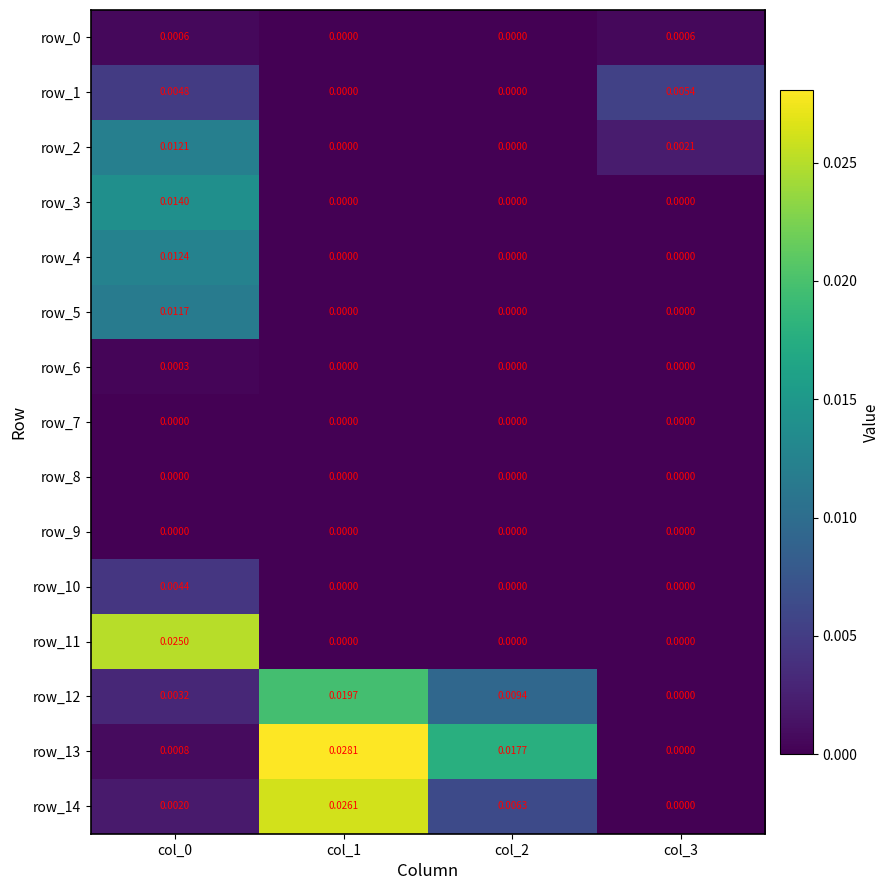

Is the value of row_0 at col_3 greater than the value of row_5 at col_2?

Yes